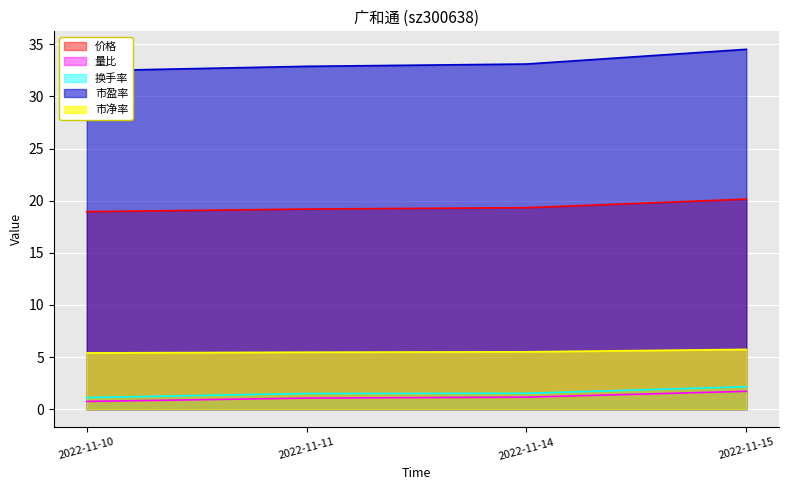

Which series has the largest total across all categories?

市盈率